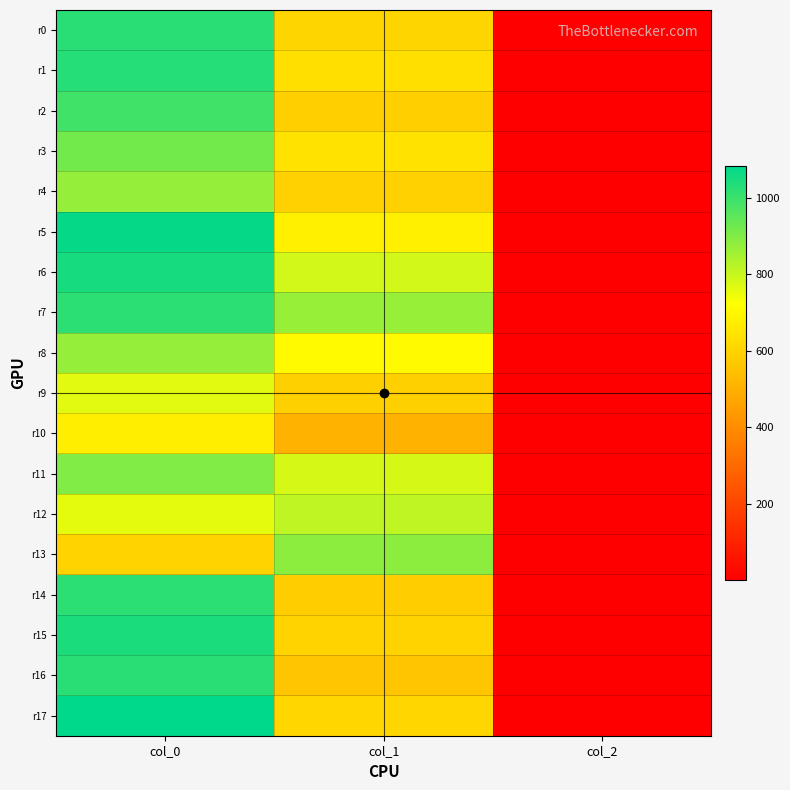

At which category does the chart reach its peak across all series?

col_0